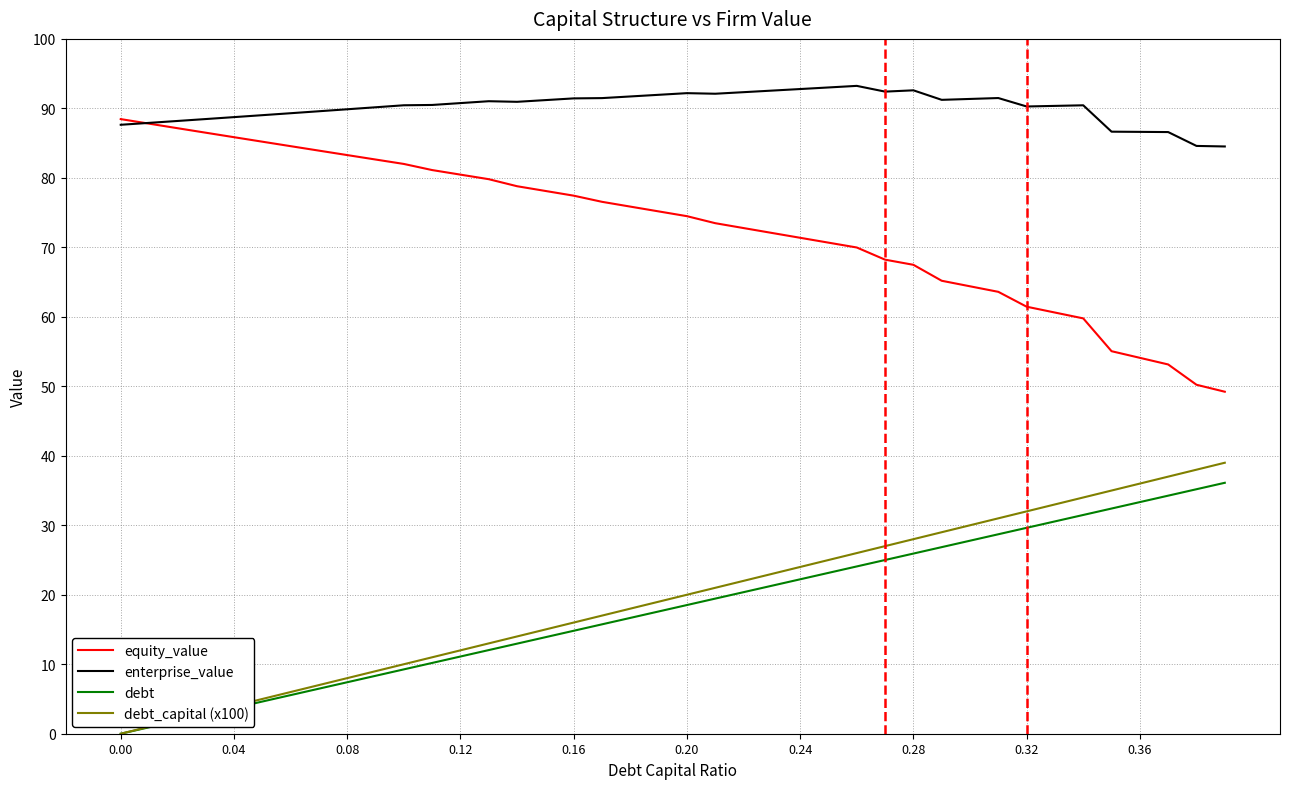

What is the highest value of the debt_capital (x100) series?

39.0